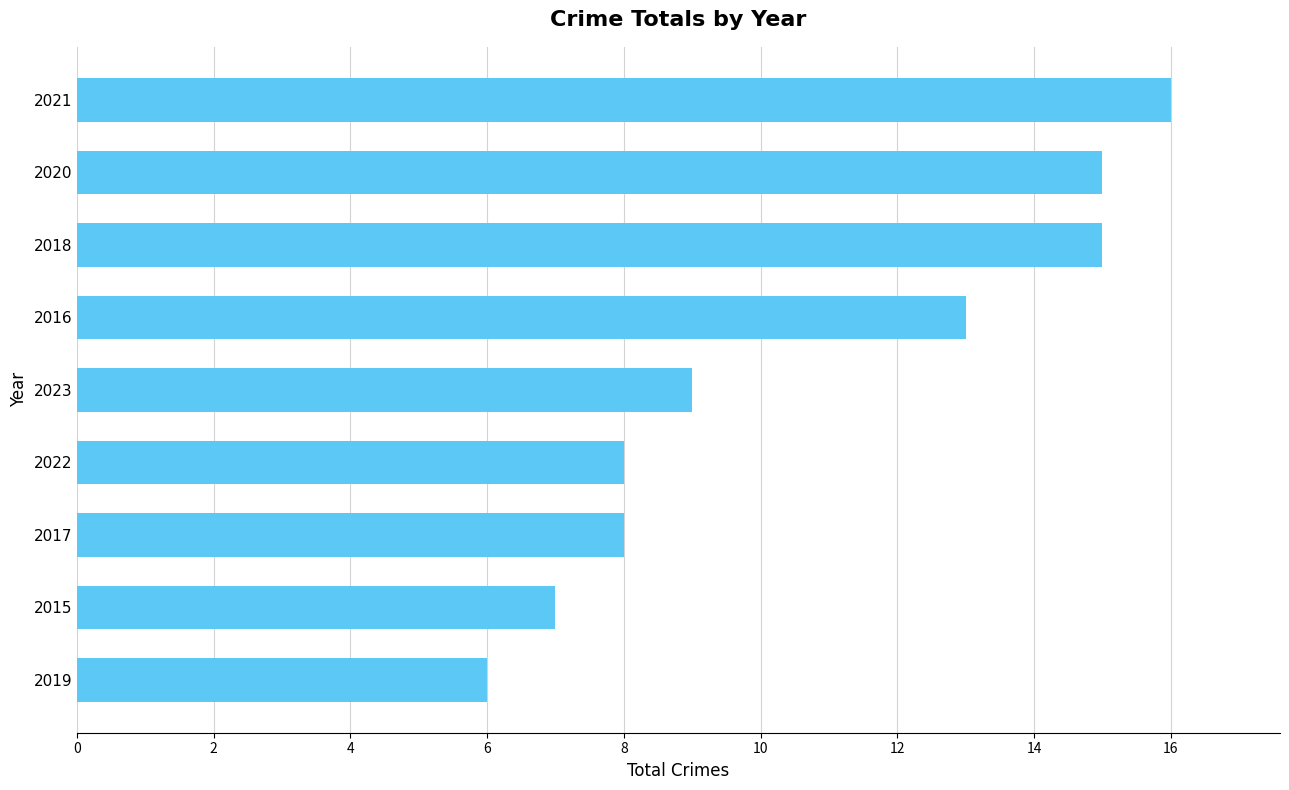

Reading bottom to top, list all the values displayed in this chart.

6	7	8	8	9	13	15	15	16